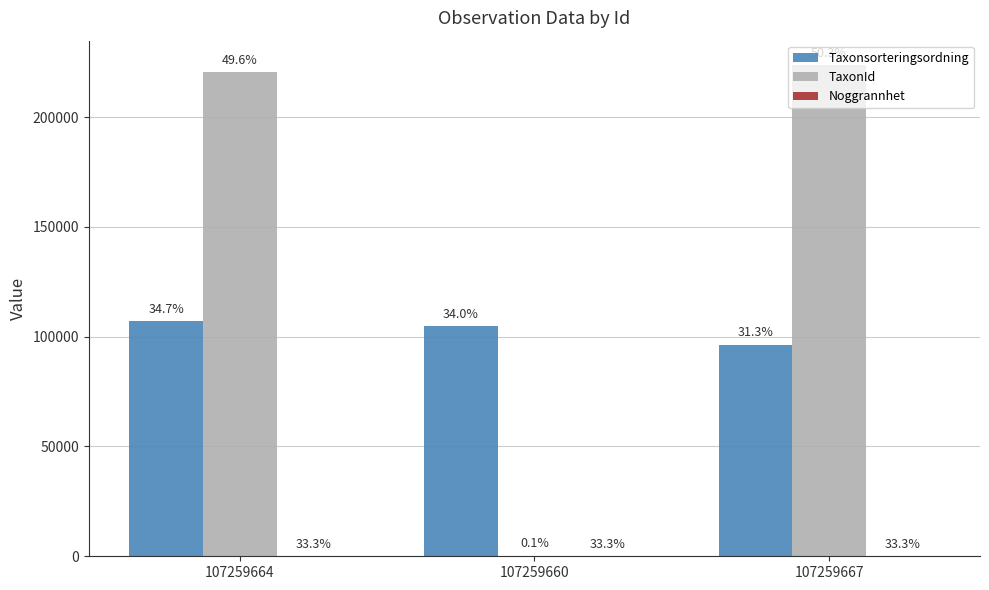

Does the chart contain stacked bars?

No